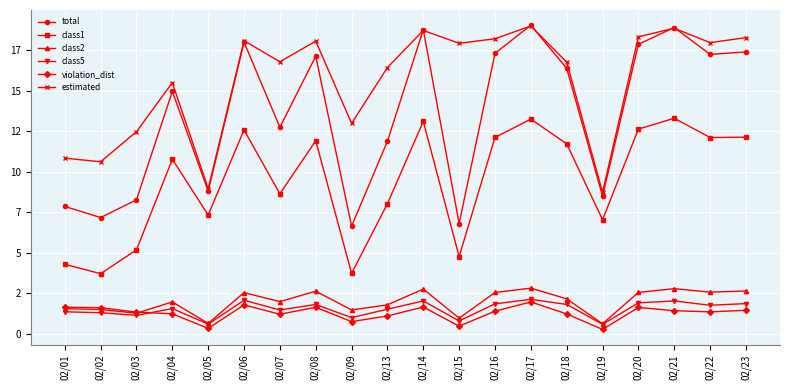

What is the difference between the violation_dist values at 02/18 and 02/03?

110